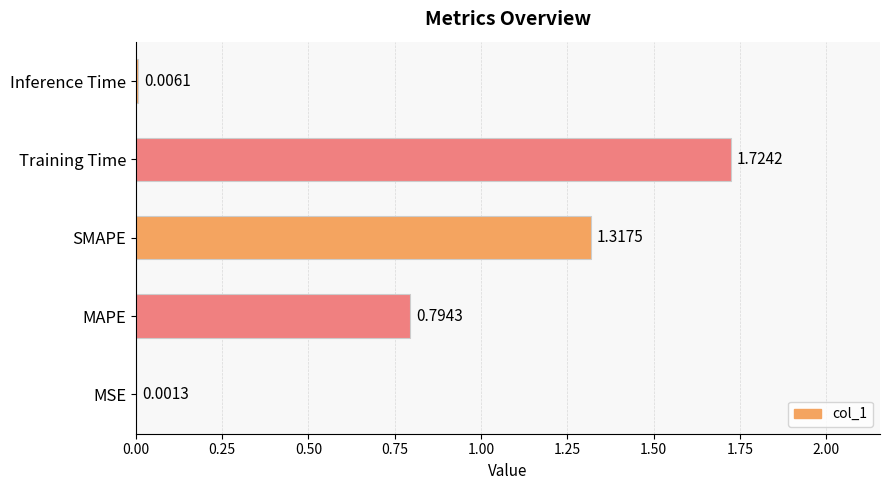

What is the change in value from Training Time to Inference Time?

-1.7